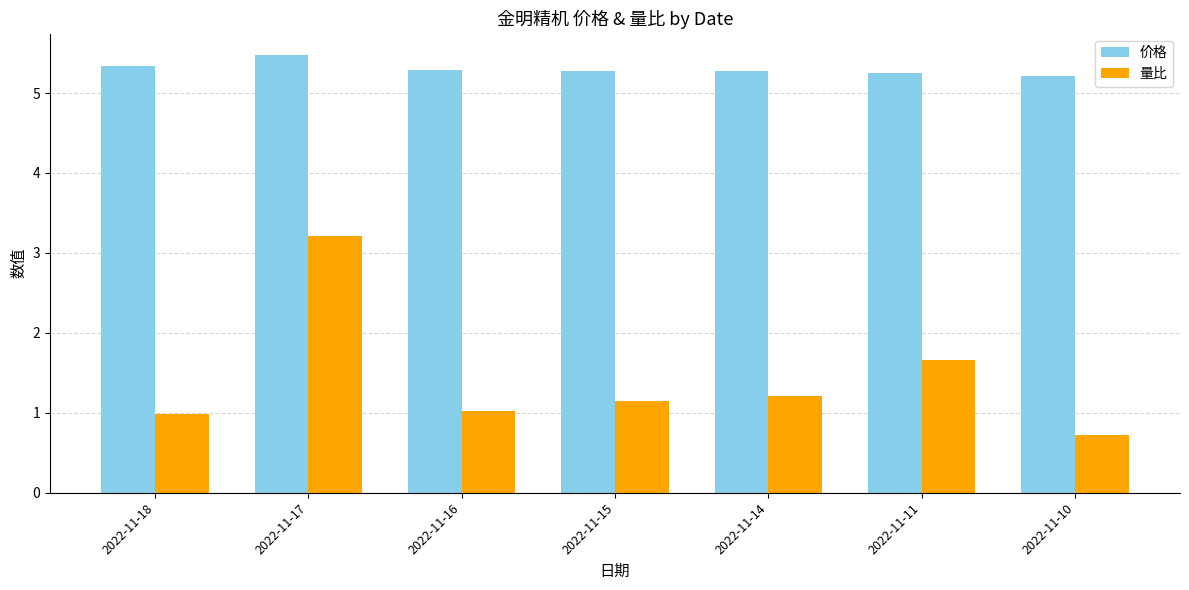

What is the sum of all 量比 values?

10.0